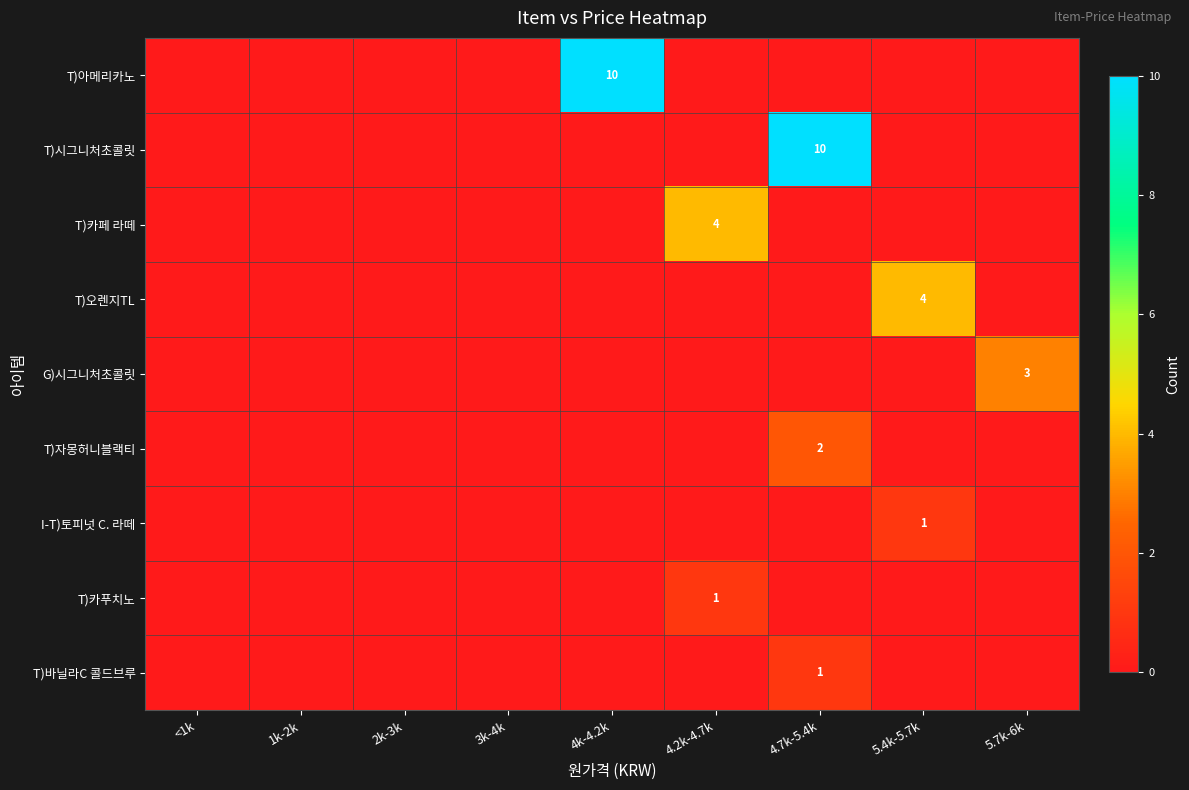

The value of T)시그니처초콜릿 at 4.7k-5.4k is 10. True or false?

True